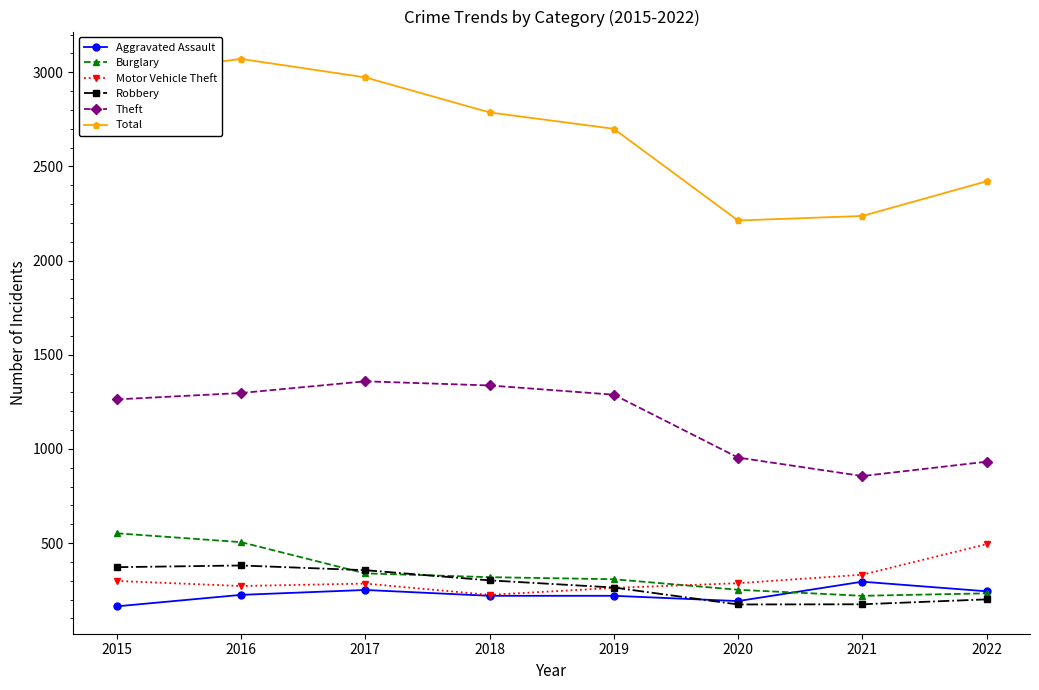

The value of Robbery at 2015 is 627. True or false?

False